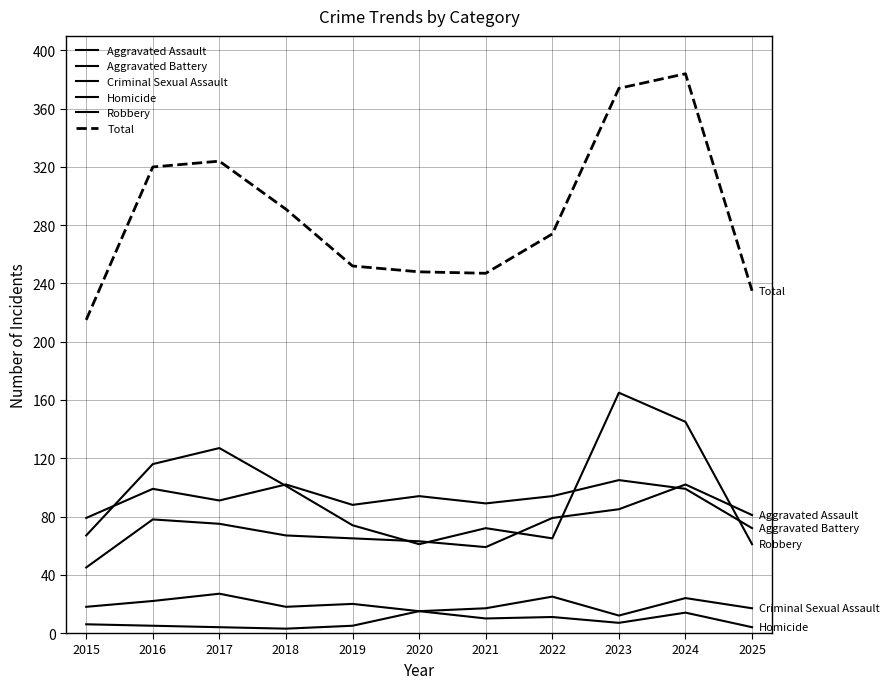

Does the chart display data point markers on the line(s)?

No